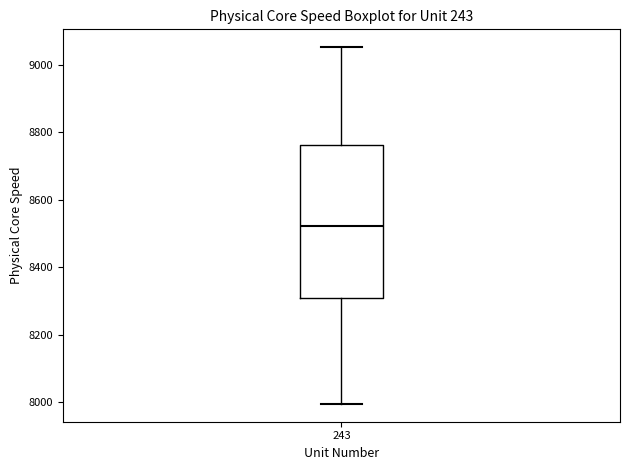

Read this box plot against the y-axis: the position of the median line, the range covered by the box, and the ends of both whiskers. The values are not printed on the chart, so give them approximately, as read against the axis.

median 8520, box 8300 to 8760, whiskers 8000 to 9060